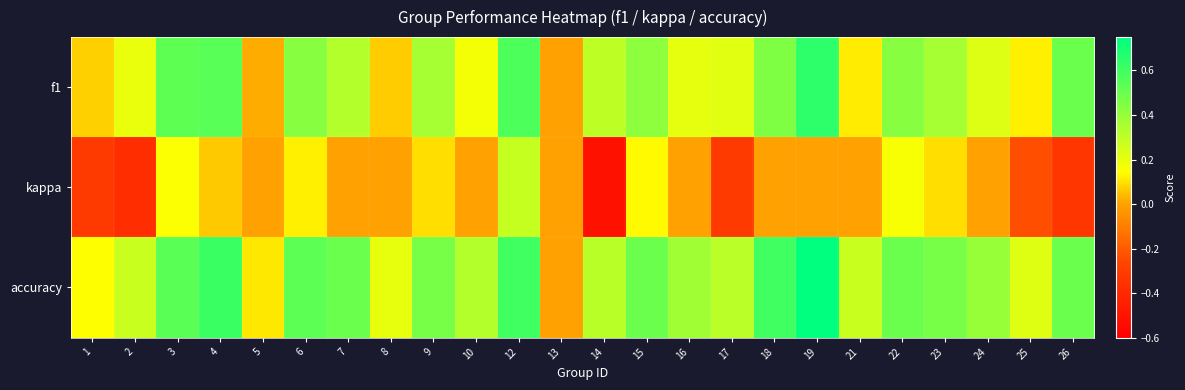

Reading right to left, list all the values displayed in this chart.

f1: 26=0.5	25=0.1	24=0.2	23=0.4	22=0.4	21=0.1	19=0.6	18=0.5	17=0.2	16=0.2	15=0.4	14=0.3	13=0.0	12=0.6	10=0.2	9=0.4	8=0.1	7=0.3	6=0.4	5=0.0	4=0.5	3=0.5	2=0.2	1=0.1
kappa: 26=-0.3	25=-0.2	24=0.0	23=0.1	22=0.2	21=0.0	19=0.0	18=0.0	17=-0.3	16=0.0	15=0.1	14=-0.5	13=0.0	12=0.3	10=0.0	9=0.1	8=0.0	7=0.0	6=0.1	5=0.0	4=0.1	3=0.2	2=-0.4	1=-0.3
accuracy: 26=0.5	25=0.2	24=0.4	23=0.5	22=0.5	21=0.3	19=0.8	18=0.6	17=0.3	16=0.4	15=0.5	14=0.3	13=0.0	12=0.6	10=0.3	9=0.5	8=0.2	7=0.5	6=0.5	5=0.1	4=0.6	3=0.5	2=0.3	1=0.1